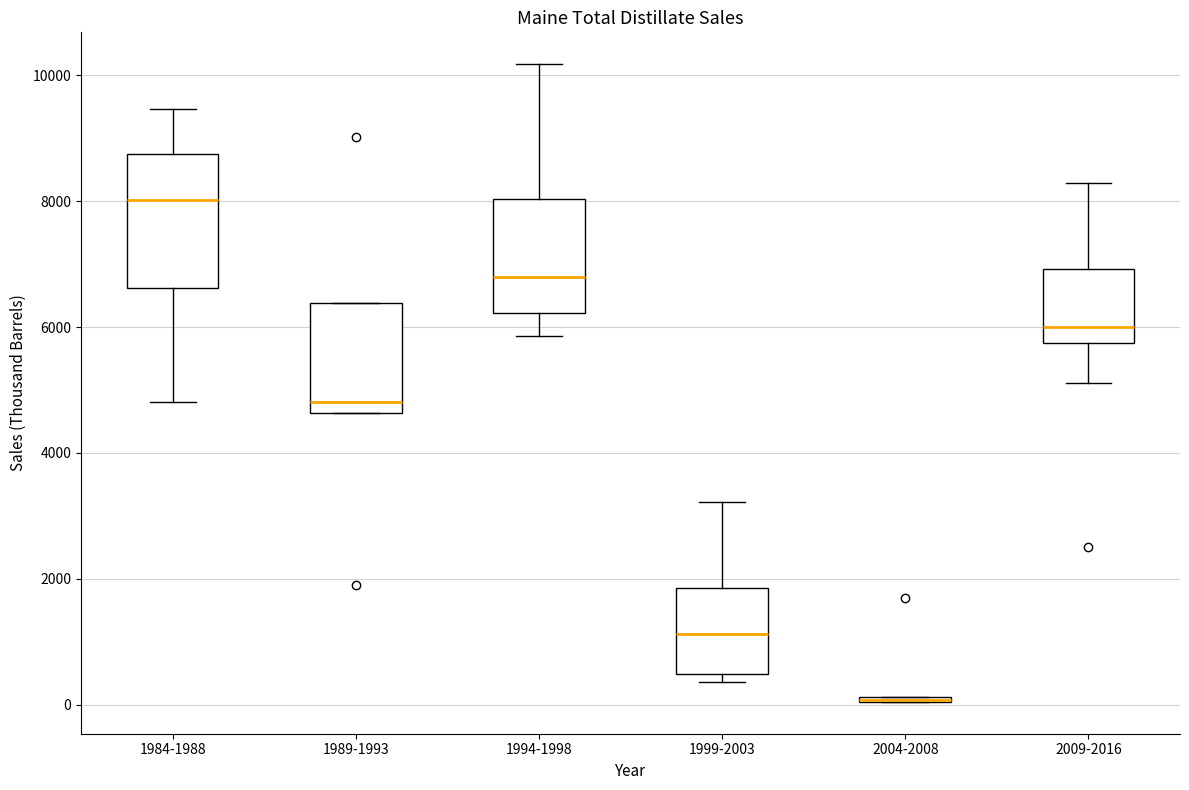

Where is the lower edge of the box for 1984-1988 on the y-axis? The values are not printed on the chart, so give them approximately, as read against the axis.

6600